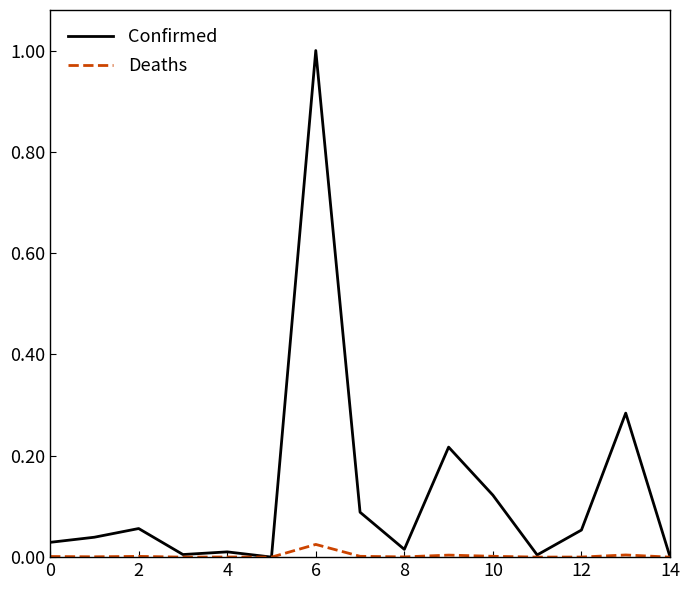

What is the maximum value shown in the chart?

1.0